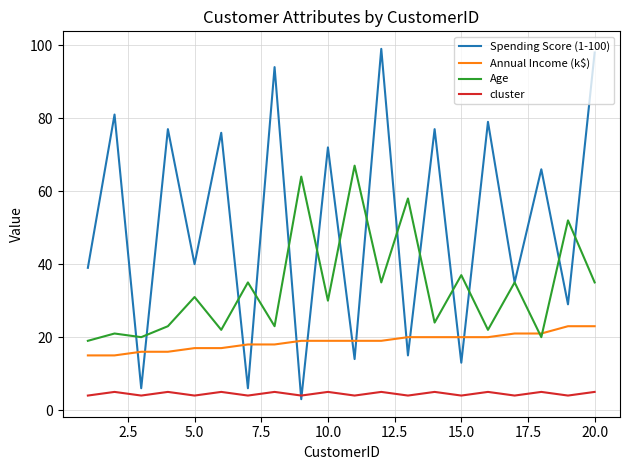

What is the maximum value shown in the chart?

99